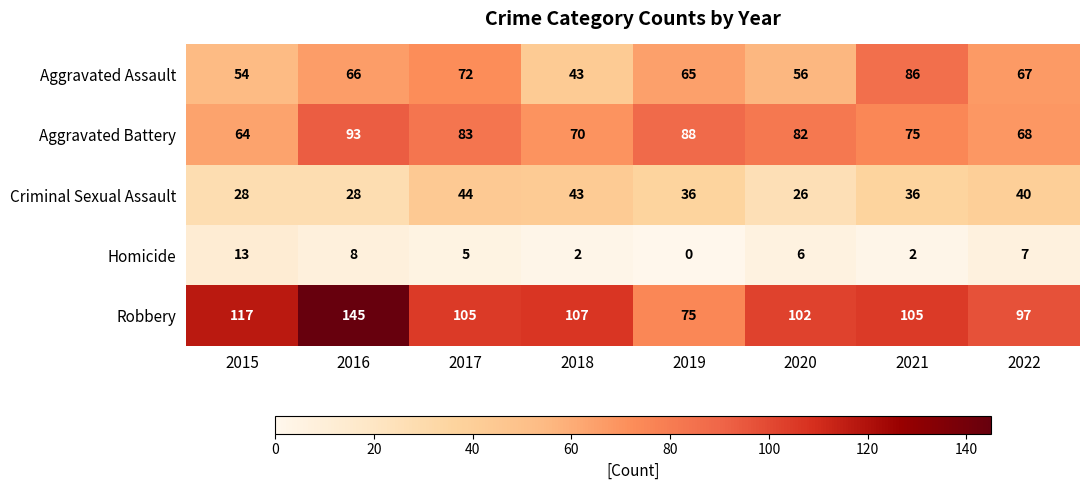

How many distinct data groups are displayed?

5